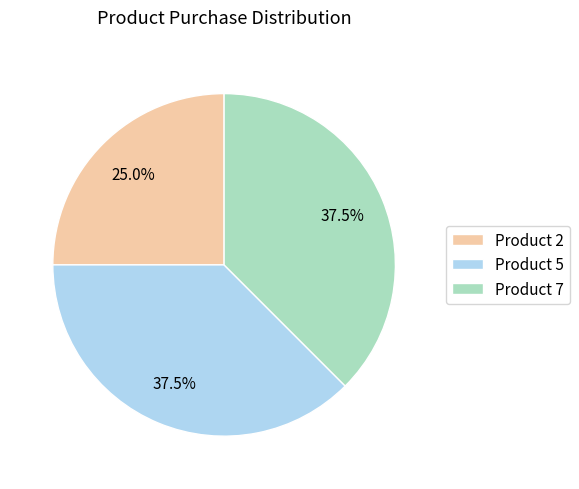

Approximately how many times larger is the value at Product 2 compared to Product 7?

0.7